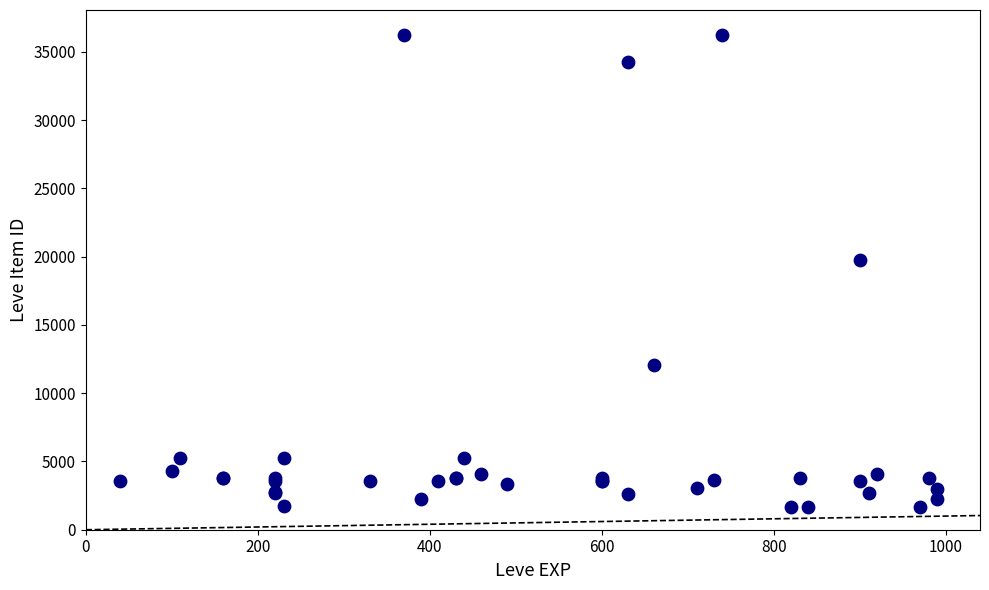

What Y value in the scatter plot is closest to 18967?

19744